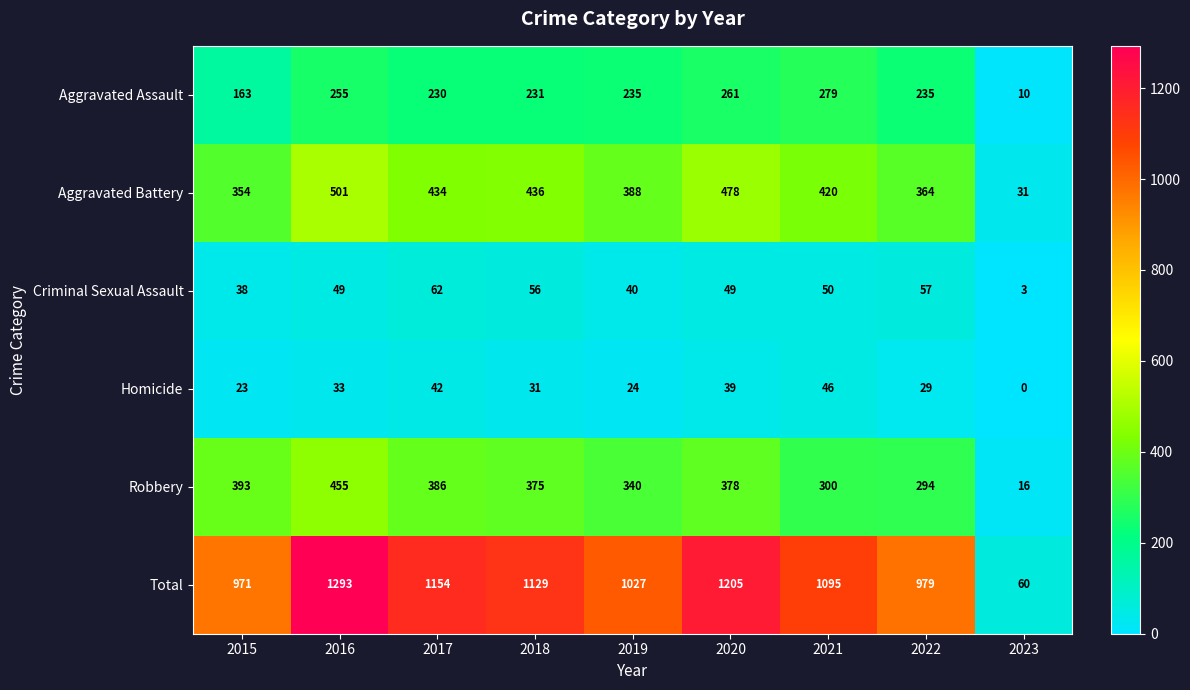

What is the difference between the maximum and minimum values in the Aggravated Assault series?

269